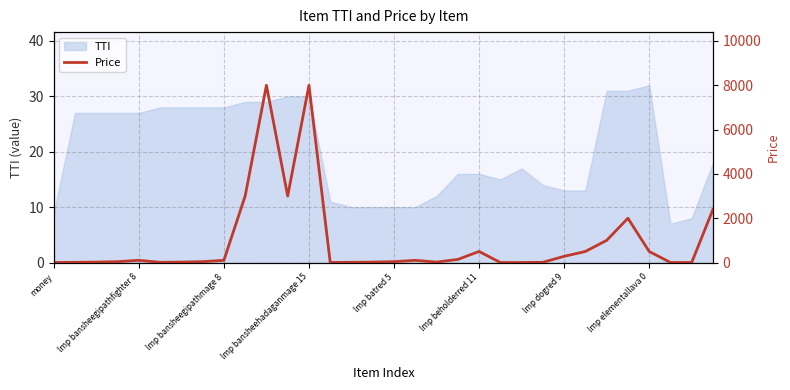

How many lines are shown in the chart?

1